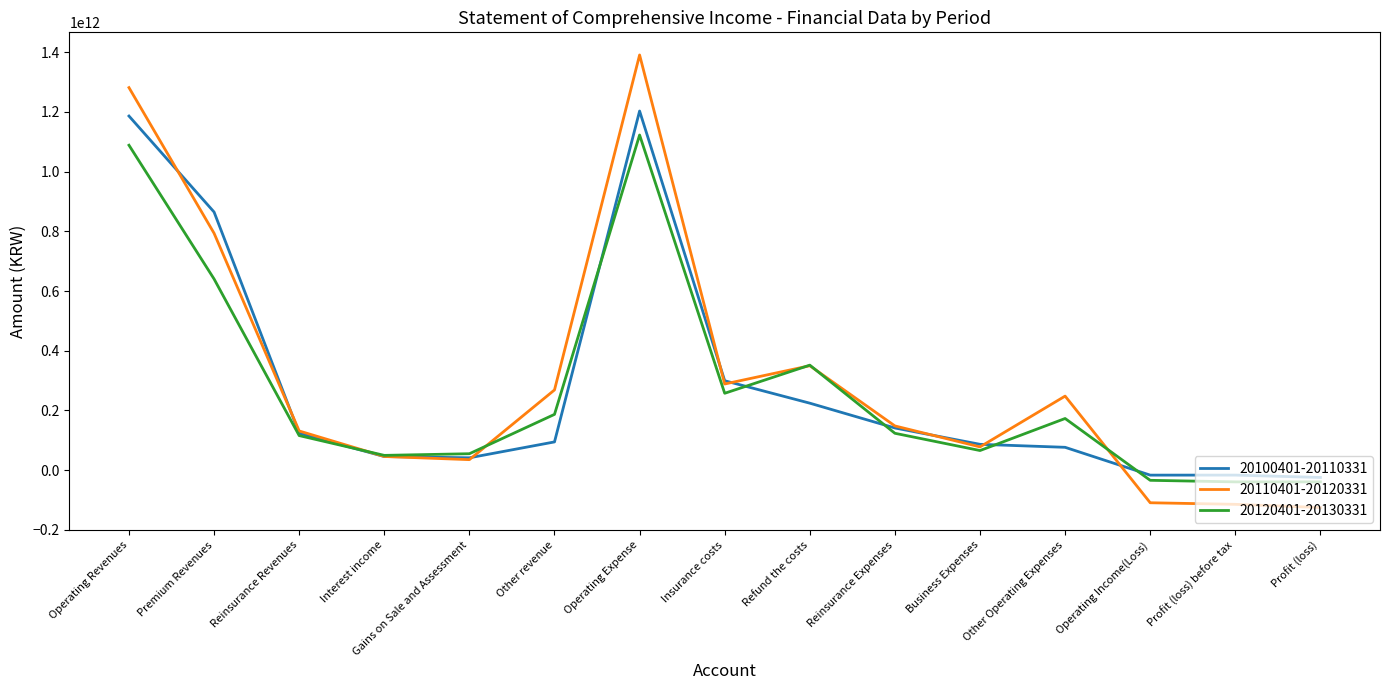

Where do 20100401-20110331 and 20110401-20120331 first cross each other?

Operating Revenues and Premium Revenues